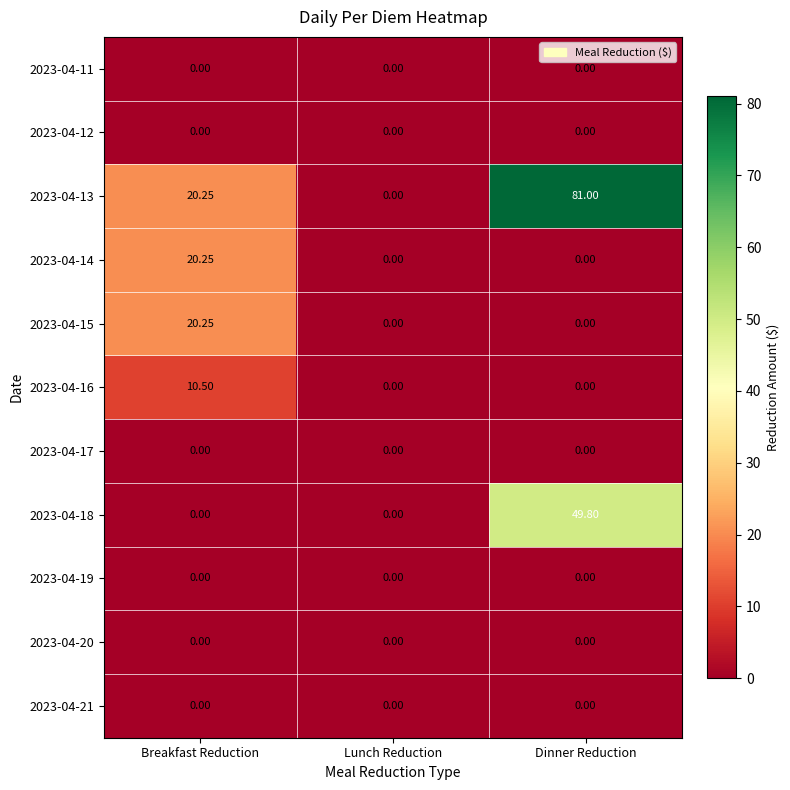

At which category is the sum across all series the highest?

Dinner Reduction